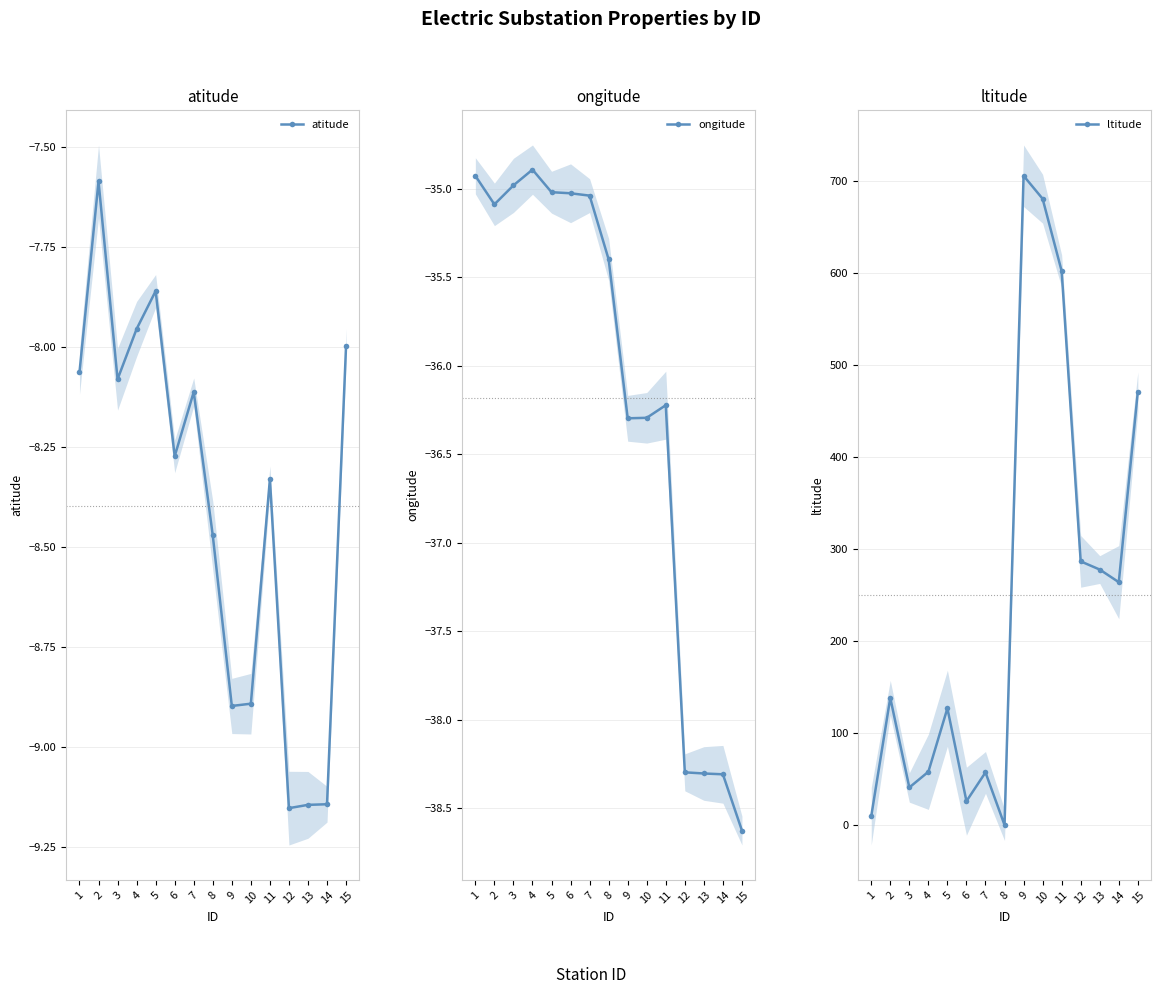

Reading left to right, list all the values displayed in this chart.

atitude: -8.1	-7.6	-8.1	-8.0	-7.9	-8.3	-8.1	-8.5	-8.9	-8.9	-8.3	-9.2	-9.1	-9.1	-8.0
ongitude: -34.9	-35.1	-35.0	-34.9	-35.0	-35.0	-35.0	-35.4	-36.3	-36.3	-36.2	-38.3	-38.3	-38.3	-38.6
ltitude: 9.5	138.1	40.7	57.8	126.8	25.8	57.1	0.0	705.2	680.3	601.7	286.4	277.5	263.8	470.7